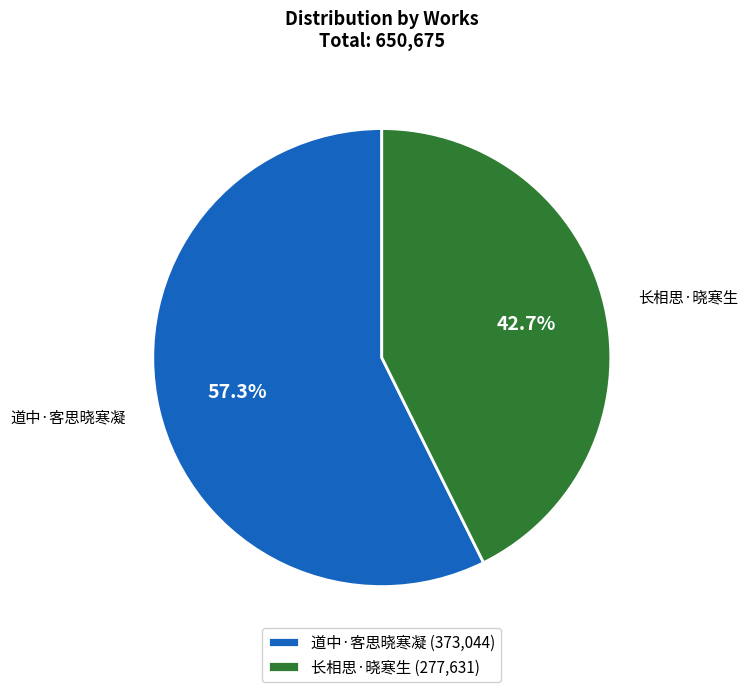

Which category has the biggest portion of the pie?

道中·客思晓寒凝